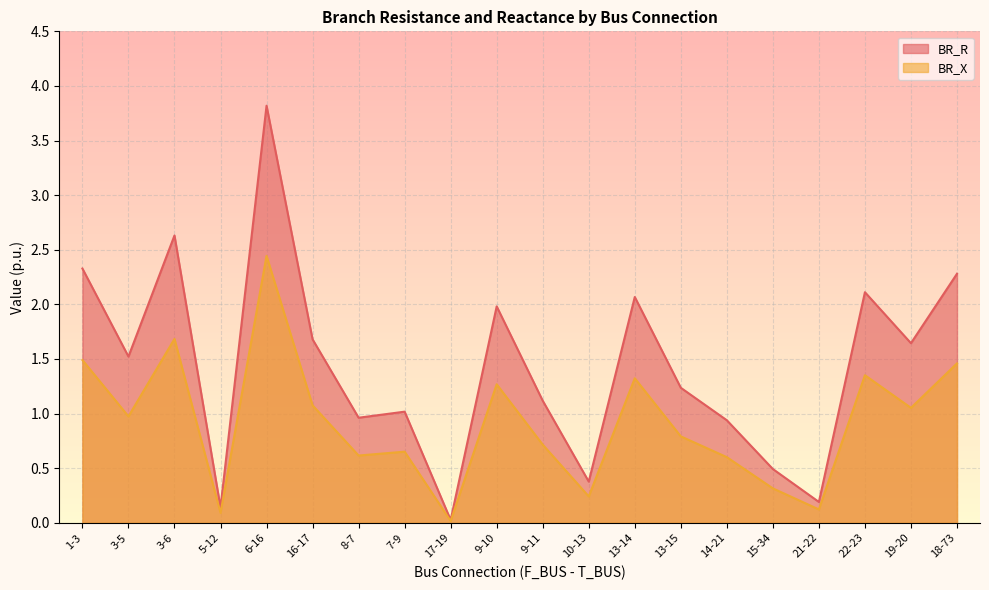

At 5-12, list the series in order from largest to smallest.

BR_R, BR_X